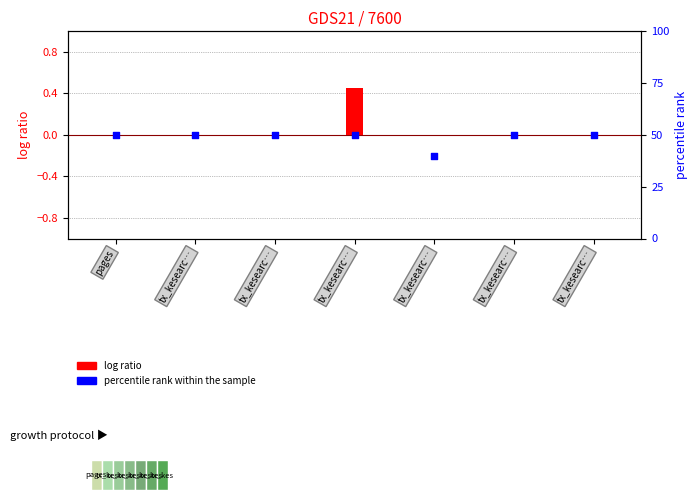

Which series has the largest Y range (max minus min)?

percentile rank within the sample